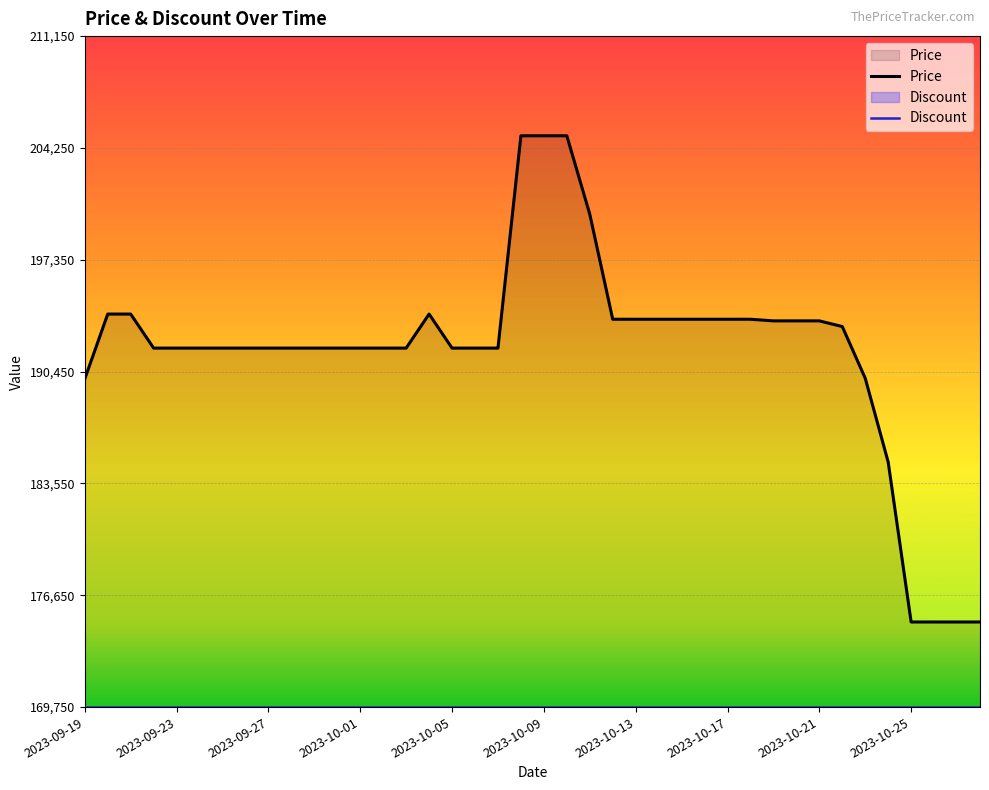

Where is the data nearest to the value 190000?

2023-09-19